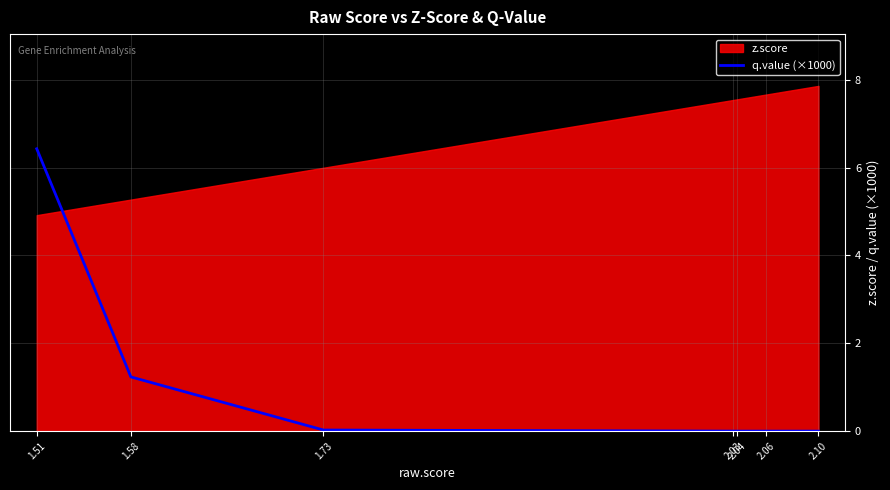

At which label is q.value (×1000) closest to 3?

1.58